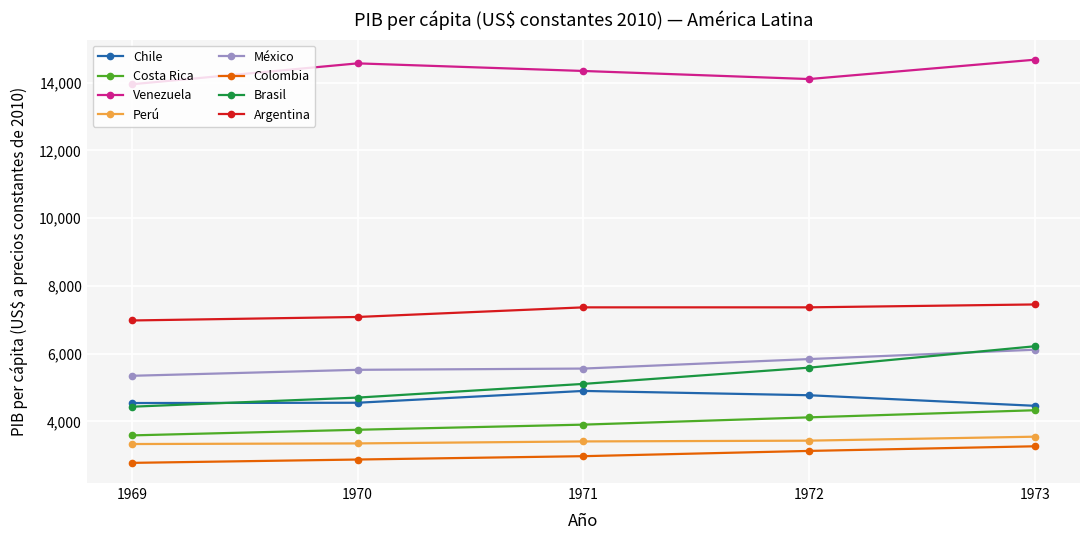

What is the difference between the highest and lowest values at 1970?

11693.9